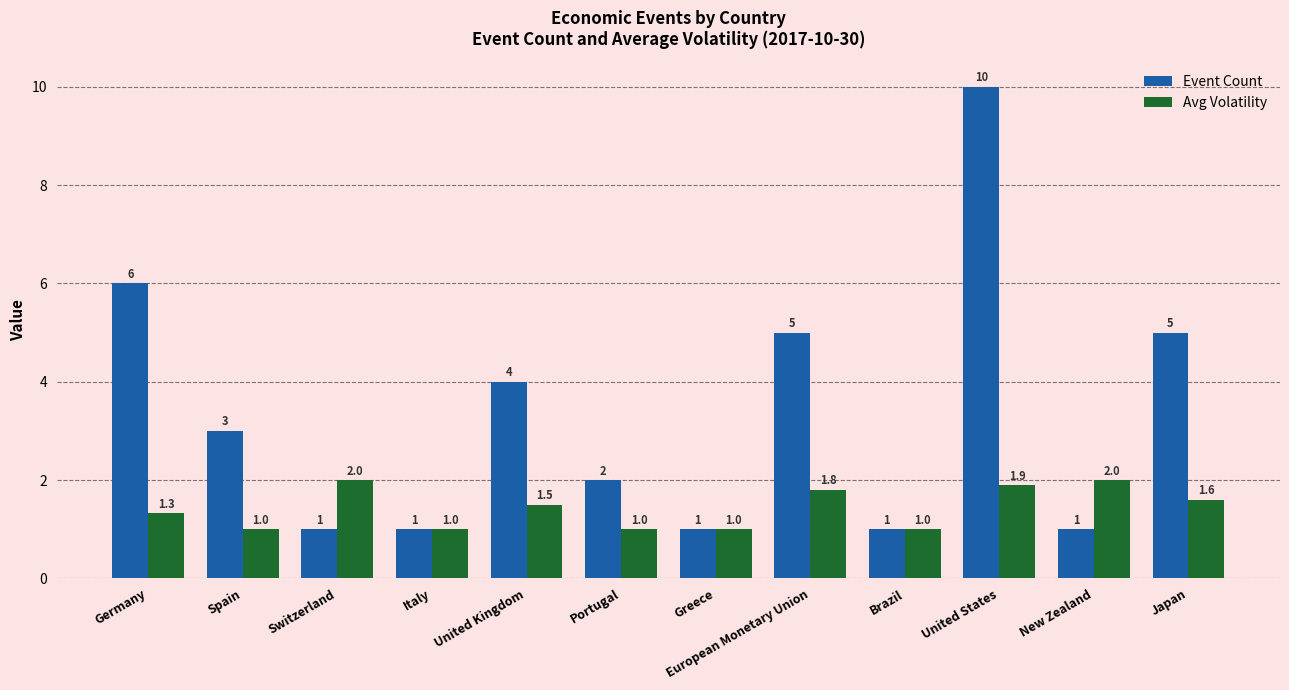

What is the average value of the Avg Volatility series?

1.4